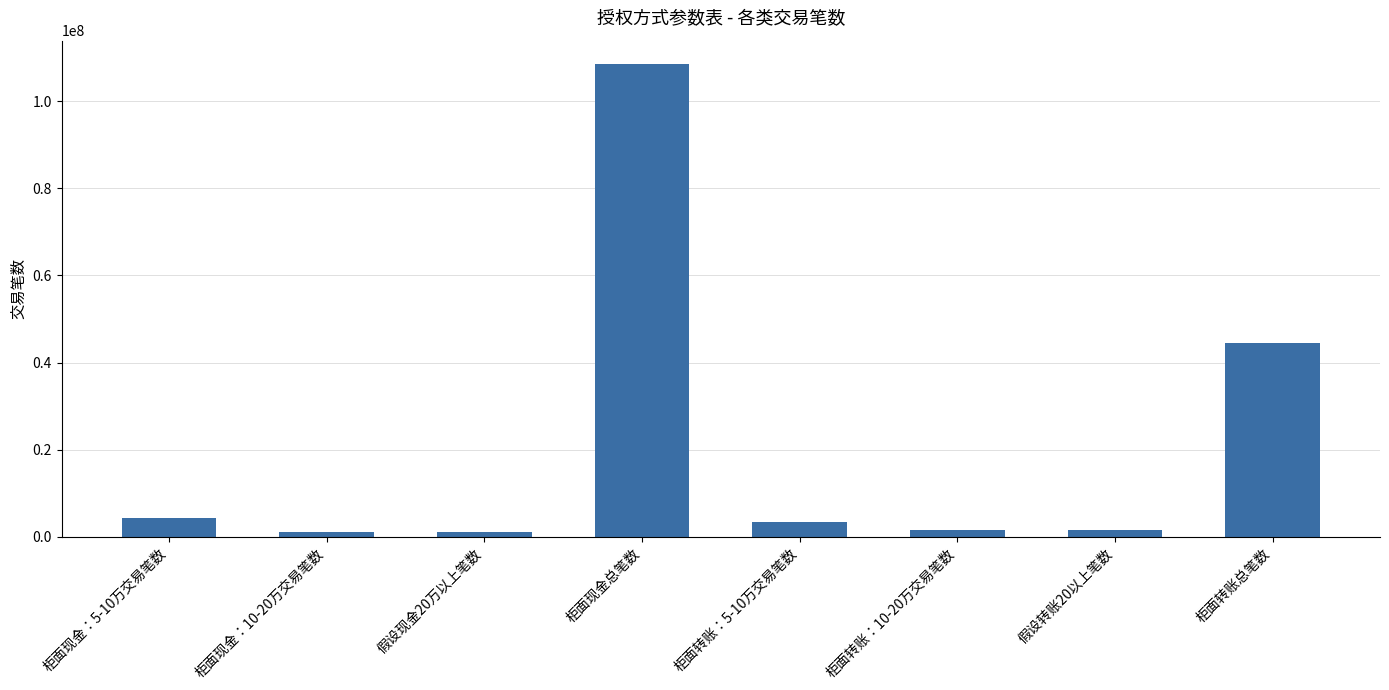

Approximately how many times larger is the value at 柜面现金总笔数 compared to 柜面转账总笔数?

2.4